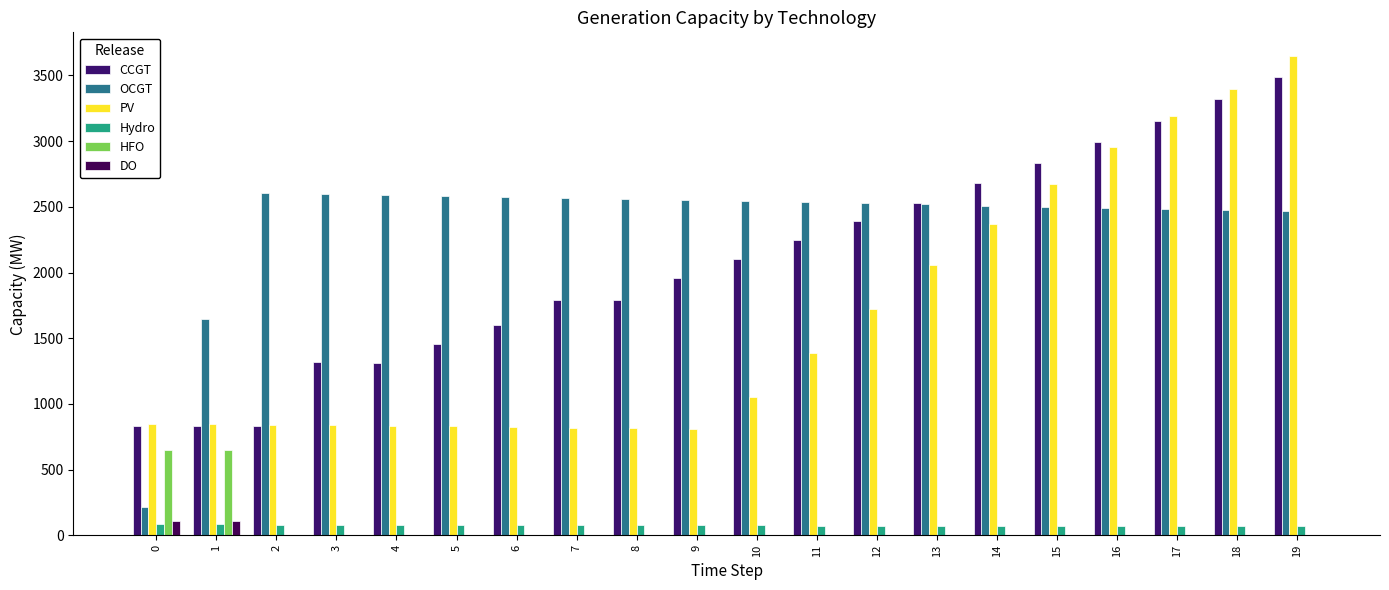

The OCGT series shows 4169 at 8. True or false?

False